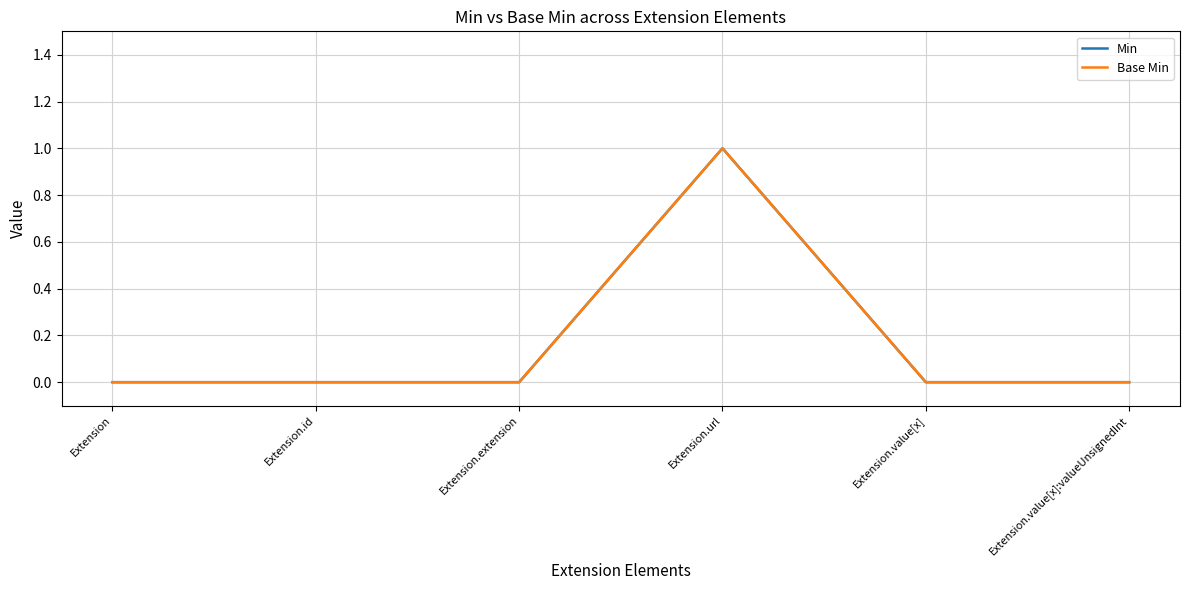

How many lines are shown in the chart?

2